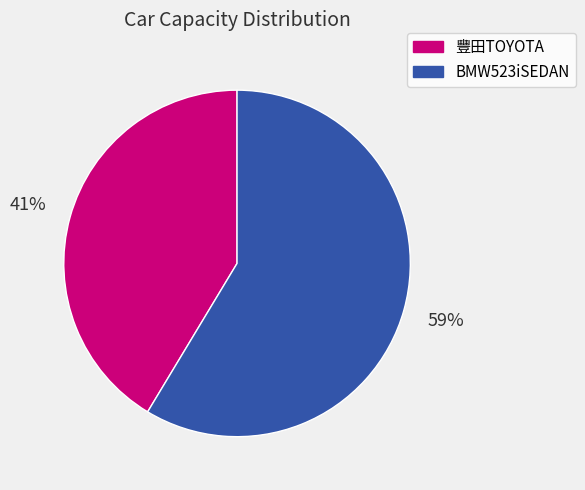

Combined, do 豐田TOYOTA and BMW523iSEDAN account for over 50%?

Yes